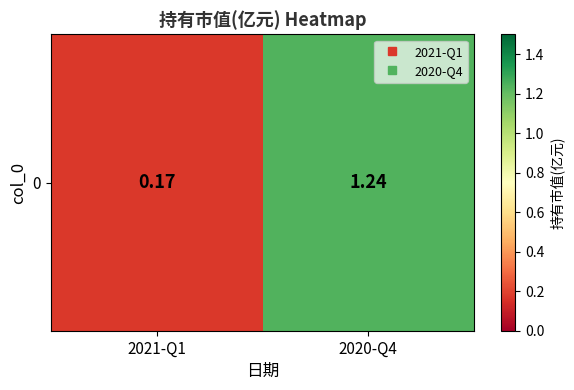

At which category does the chart reach its minimum across all series?

2021-Q1